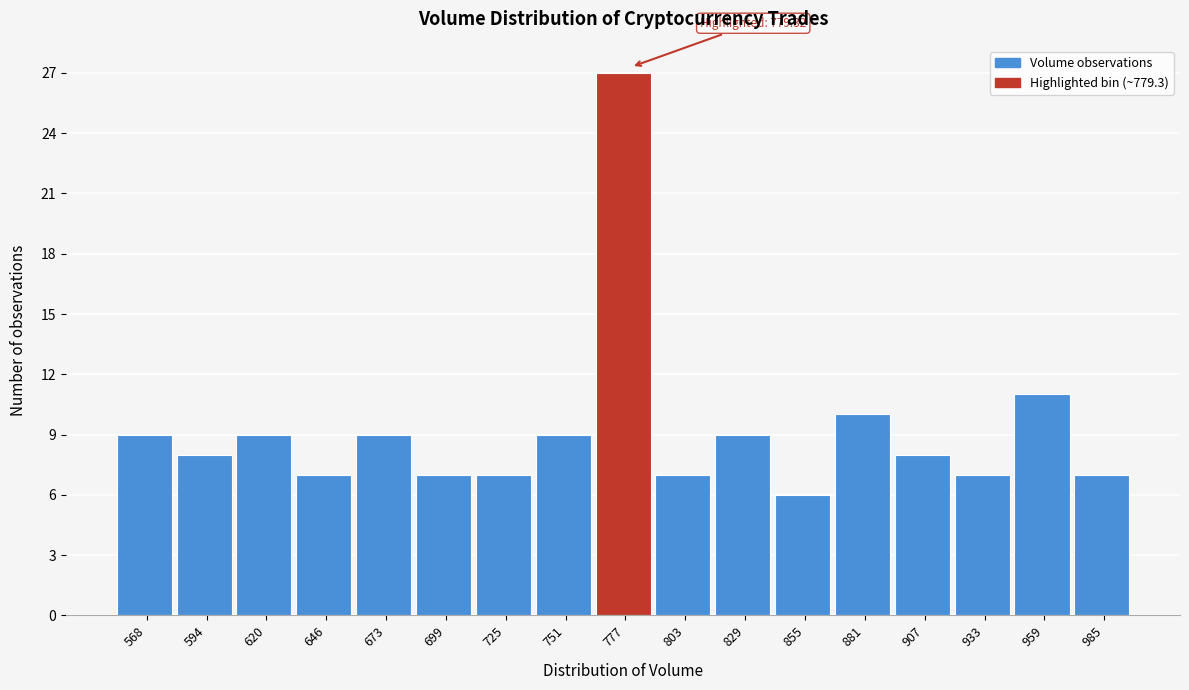

Which range on the x-axis has the tallest bar?

765 to 790